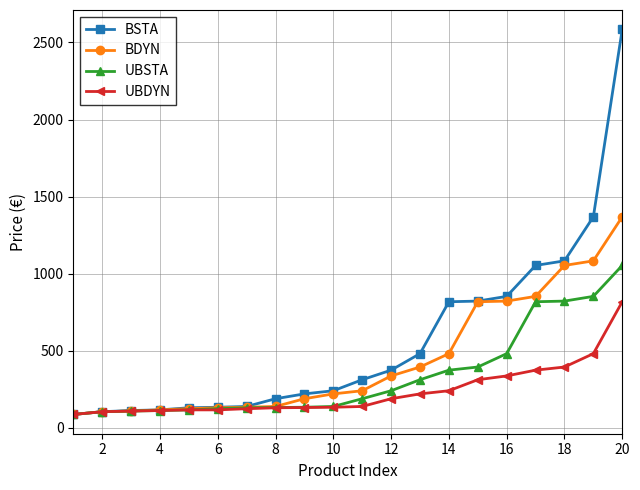

Rank the series by their maximum value, from highest to lowest.

BSTA, BDYN, UBSTA, UBDYN